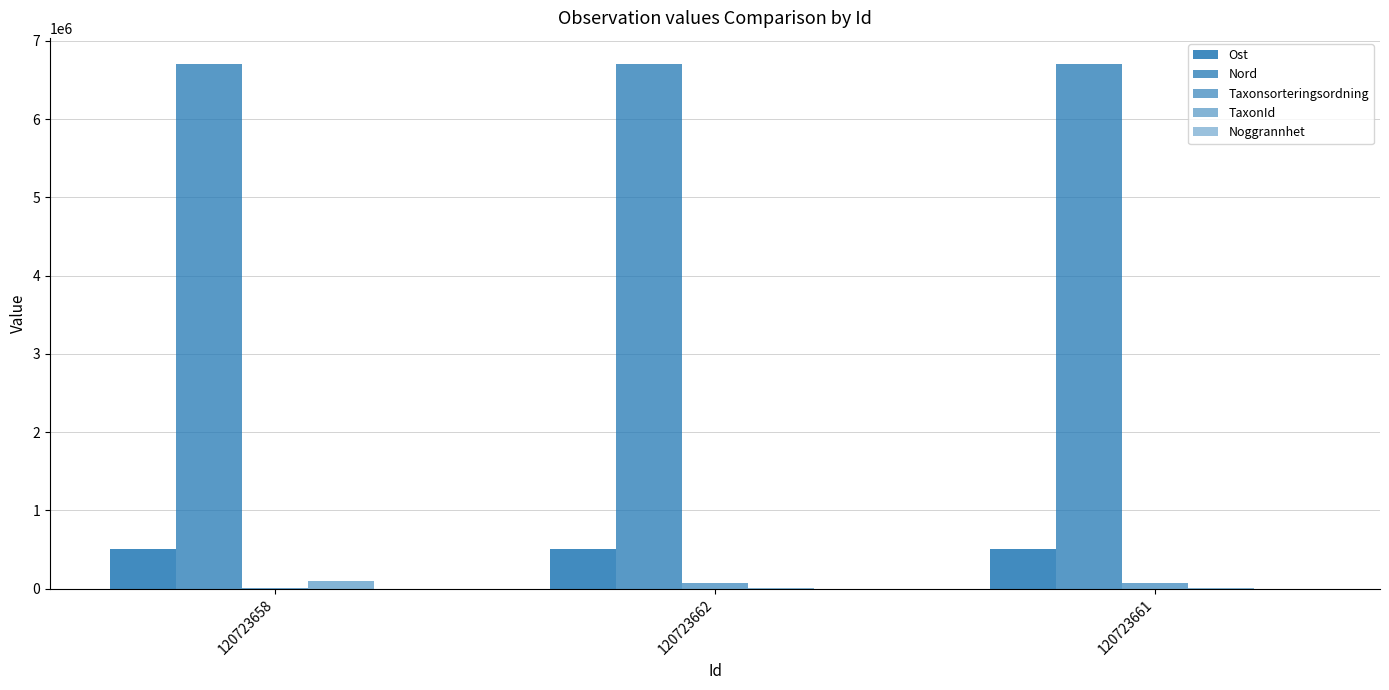

List the labels in order of Ost value, largest first.

120723662, 120723661, 120723658